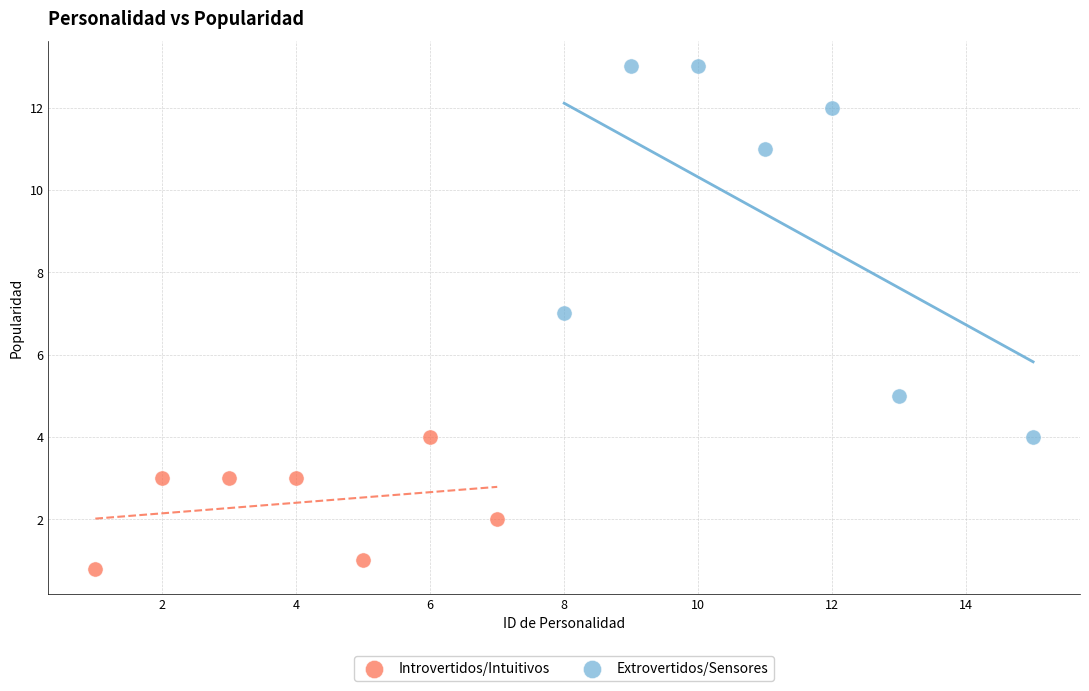

Which series contains the highest Y value?

Extrovertidos/Sensores